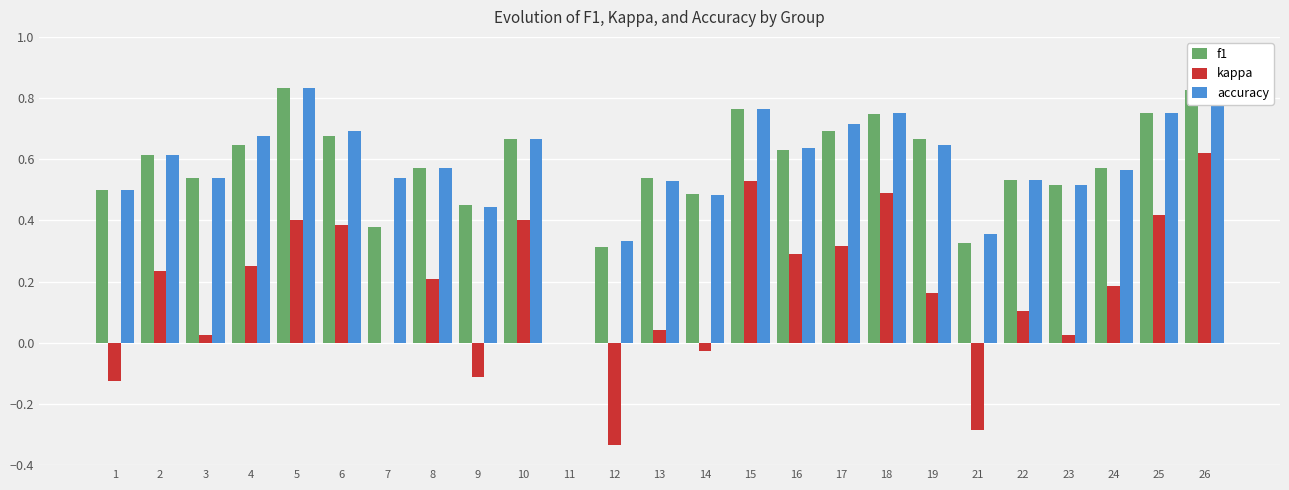

What is the sum of all kappa values?

4.2